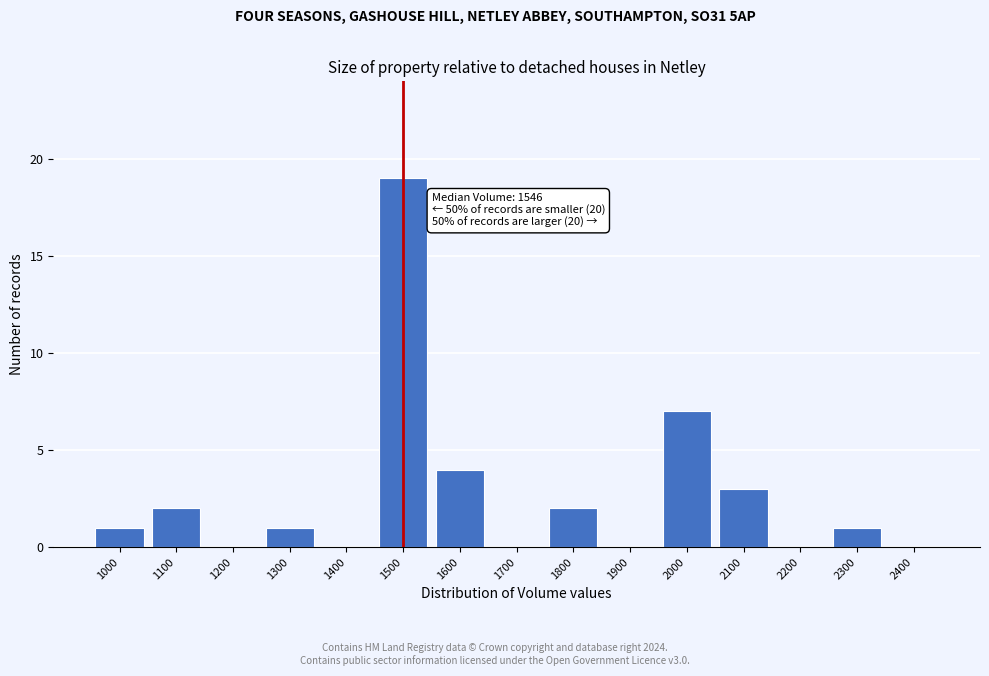

What is the change in value from 1100 to 1500?

+17